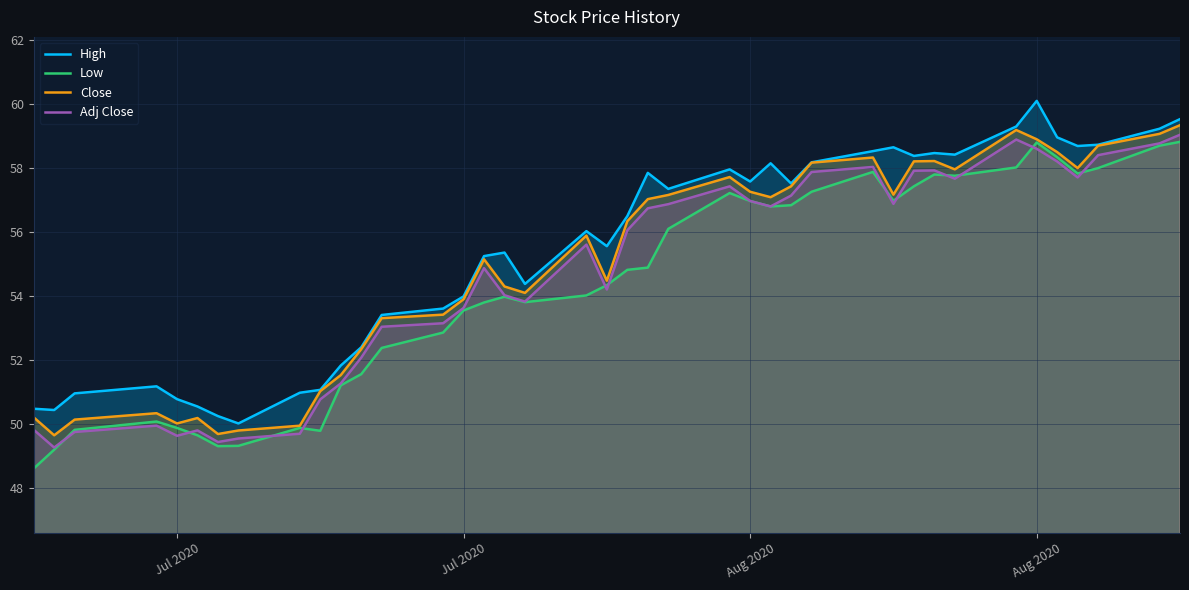

List the series in order of their peak value, lowest first.

Low, Adj Close, Close, High